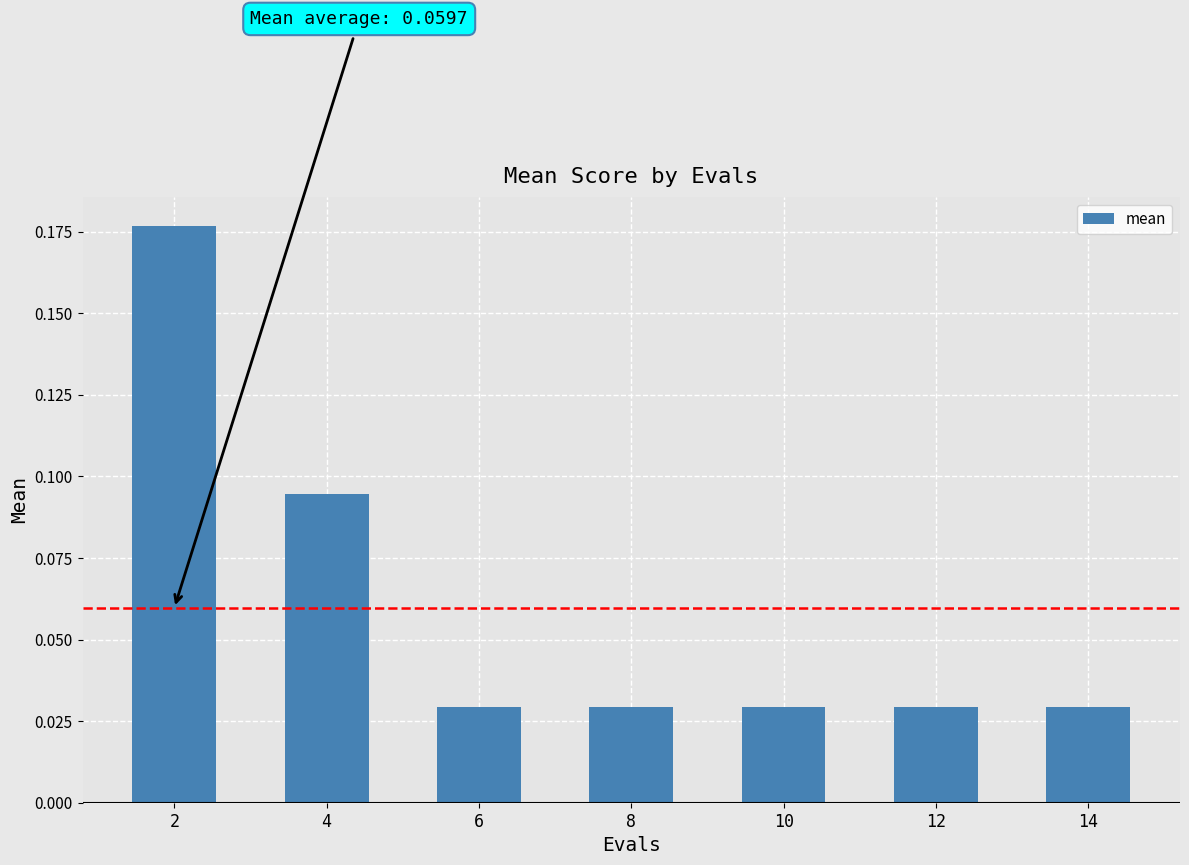

What is the sum of all values?

0.4